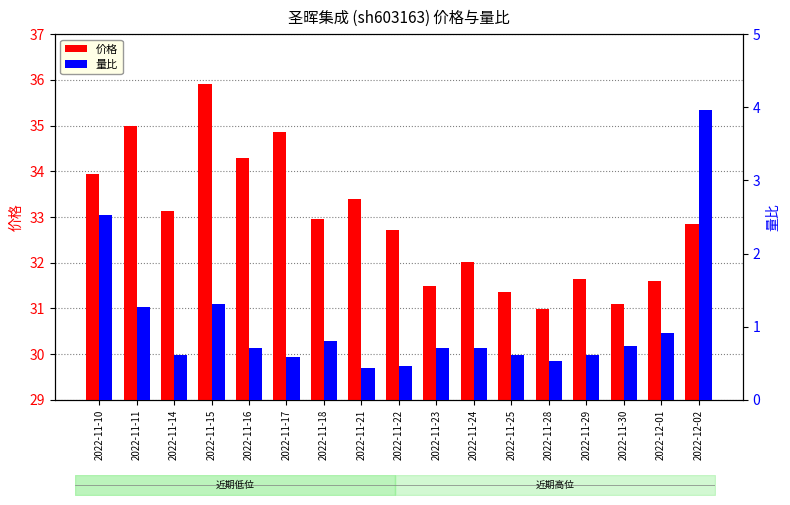

Read the 价格 value at 2022-11-23.

31.5